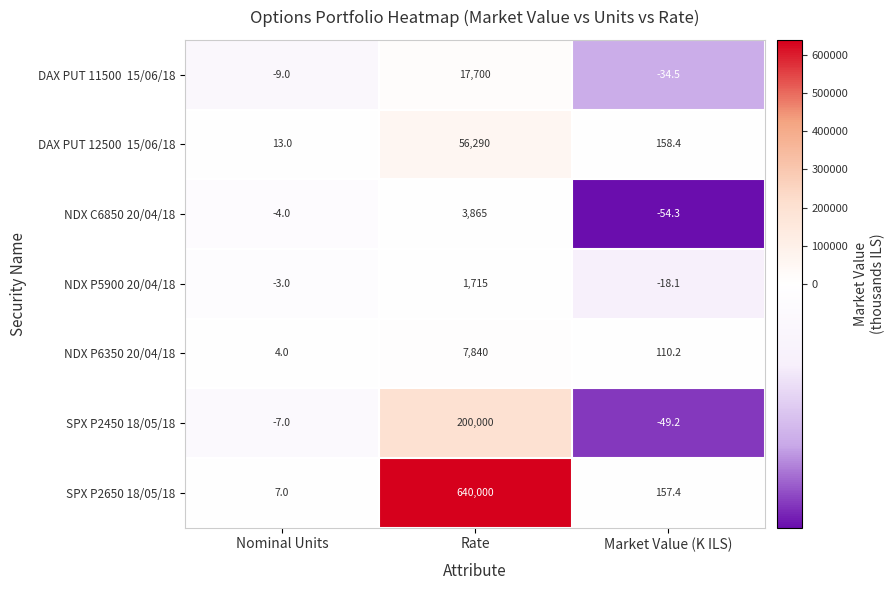

What is the difference between the highest and lowest values at Rate?

638285.0